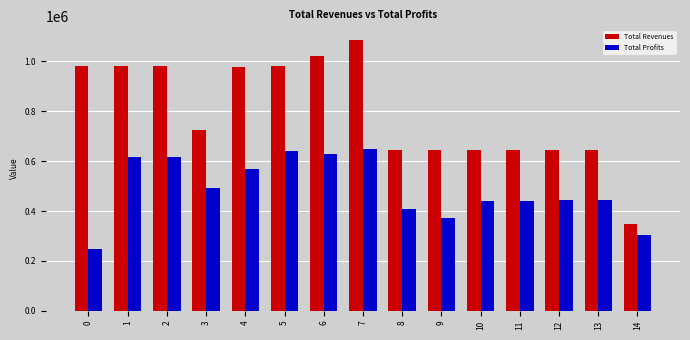

Between 3 and 14, which series saw the biggest shift?

Total Revenues